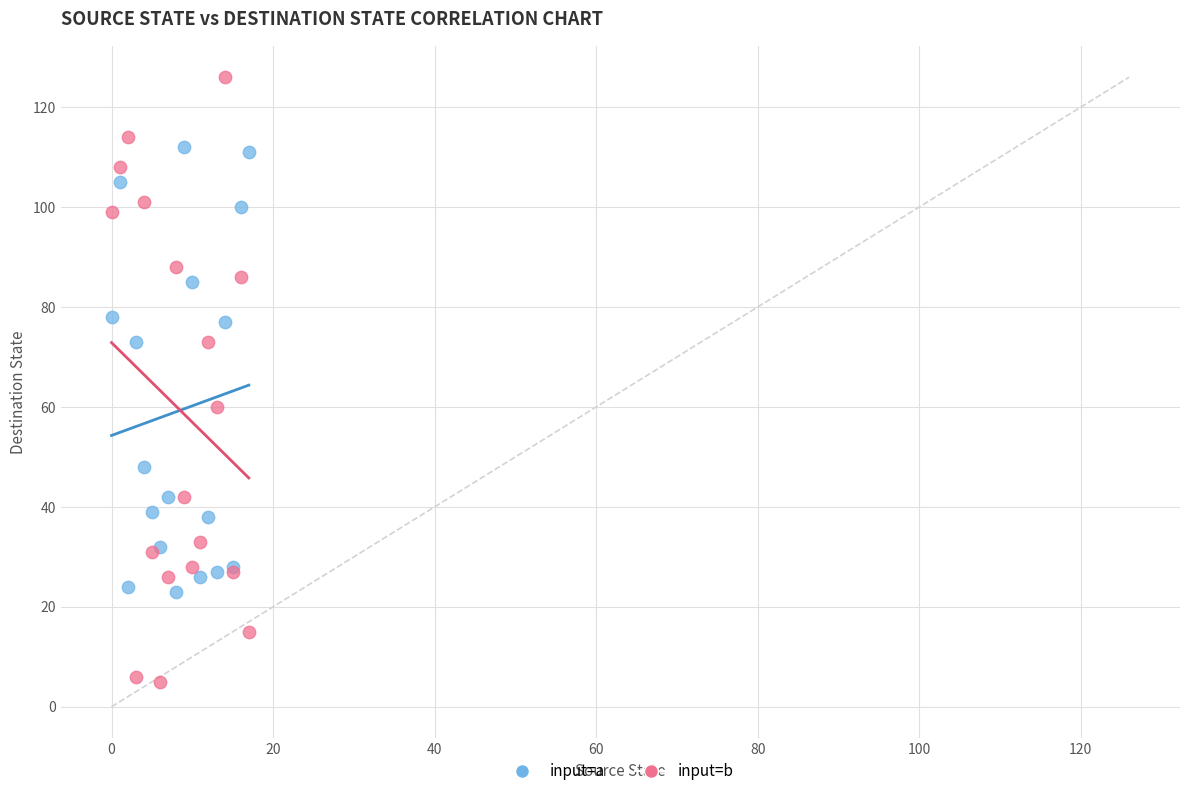

What are all the series names shown in the legend?

input=a, input=b